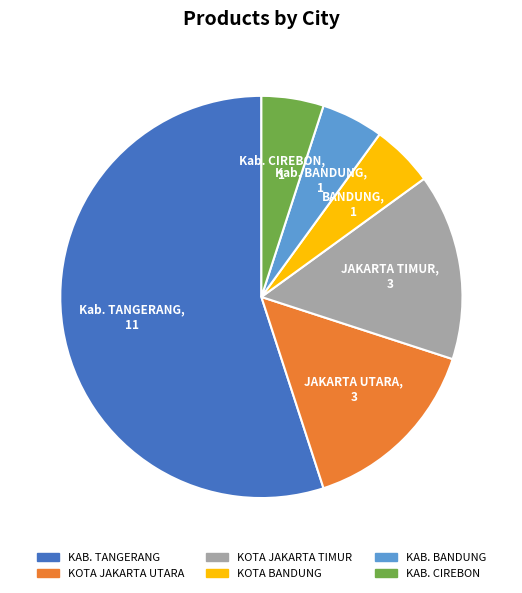

Approximately how many times larger is the value at KOTA JAKARTA UTARA compared to KAB. CIREBON?

3.0